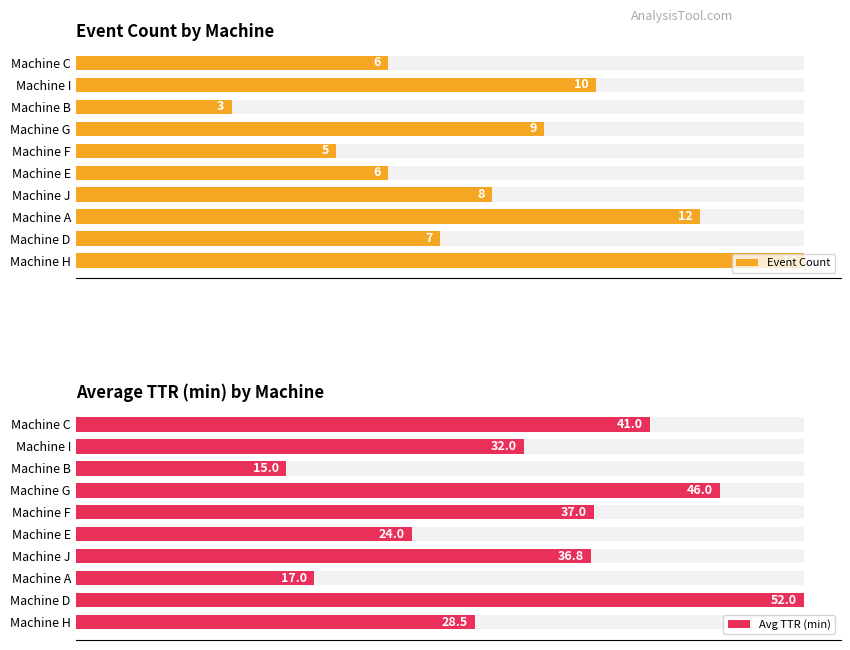

Does the chart contain stacked bars?

No